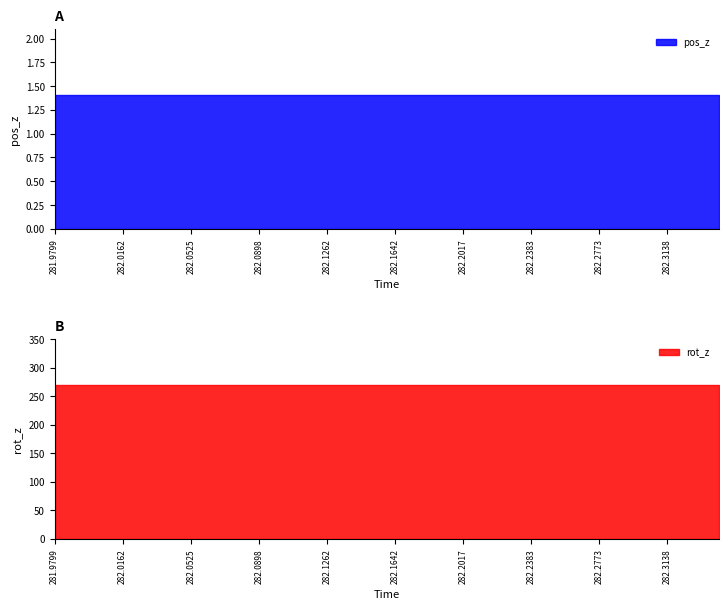

At which category does the chart reach its minimum across all series?

281.9799